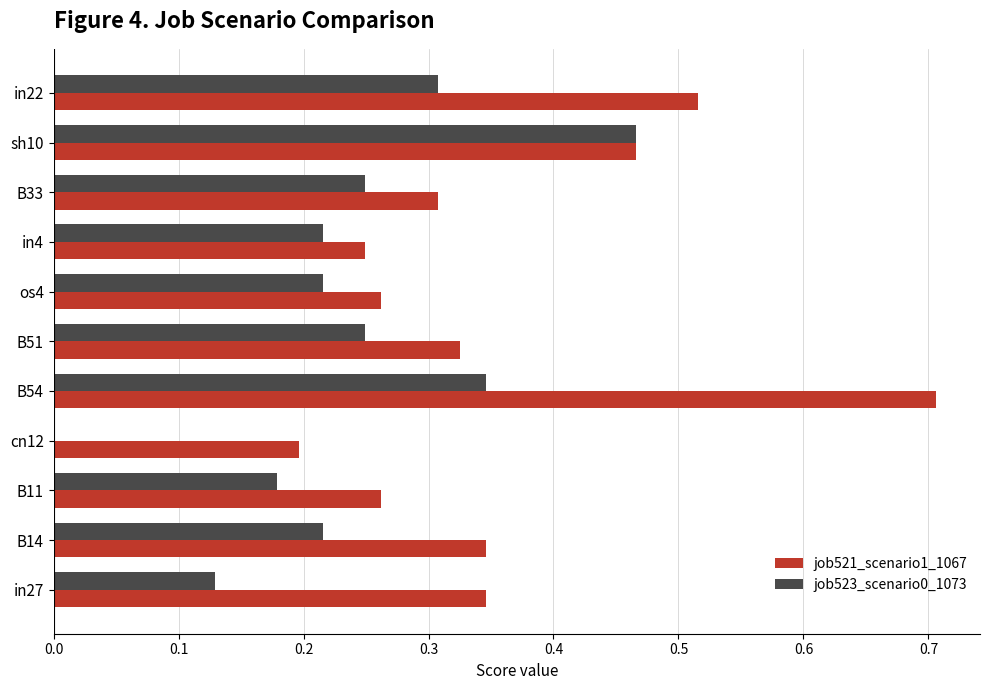

How many data points does each series have?

11